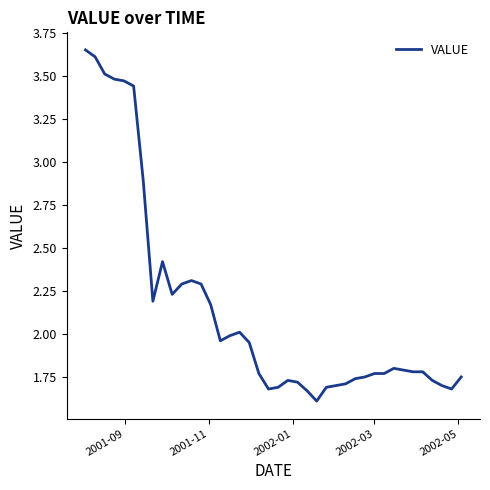

What is the smallest value displayed?

1.6